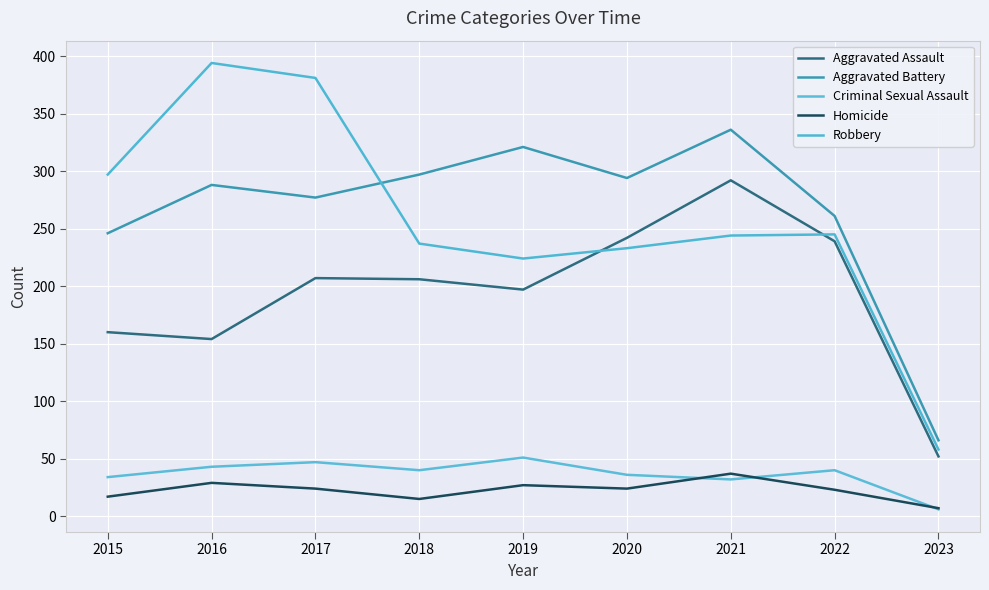

Which series has the largest range (max minus min)?

Robbery